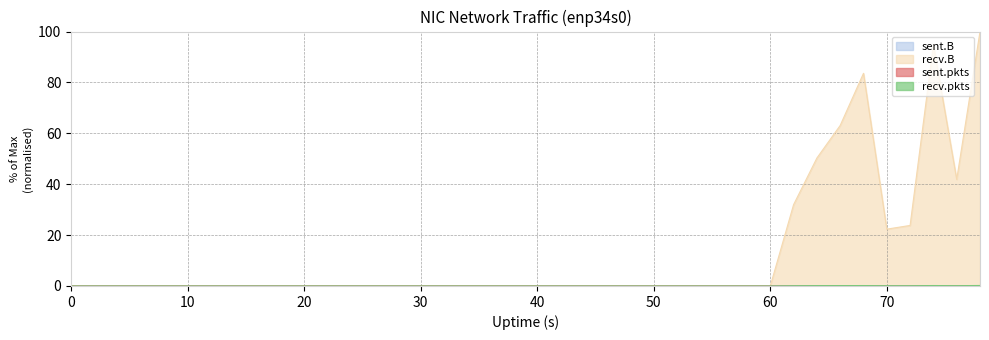

Reading right to left, extract all data points from this chart.

sent.B: 78=0.0	76=0.0	74=0.0	72=0.0	70=0.0	68=0.0	66=0.0	64=0.0	62=0.0	60=0.0	58=0.0	56=0.0	54=0.0	52=0.0	50=0.0	48=0.0	46=0.0	44=0.0	42=0.0	40=0.0	38=0.0	36=0.0	34=0.0	32=0.0	30=0.0	28=0.0	26=0.0	24=0.0	22=0.0	20=0.0	18=0.0	16=0.0	14=0.0	12=0.0	10=0.0	8=0.0	6=0.0	4=0.0	2=0.0	0=0.0
recv.B: 78=100.0	76=41.9	74=94.8	72=23.8	70=22.3	68=83.6	66=63.1	64=50.3	62=32.0	60=0.0	58=0.0	56=0.0	54=0.0	52=0.0	50=0.0	48=0.0	46=0.0	44=0.0	42=0.0	40=0.0	38=0.0	36=0.0	34=0.0	32=0.0	30=0.0	28=0.0	26=0.0	24=0.0	22=0.0	20=0.0	18=0.0	16=0.0	14=0.0	12=0.0	10=0.0	8=0.0	6=0.0	4=0.0	2=0.0	0=0.0
sent.pkts: 78=0.0	76=0.0	74=0.0	72=0.0	70=0.0	68=0.0	66=0.0	64=0.0	62=0.0	60=0.0	58=0.0	56=0.0	54=0.0	52=0.0	50=0.0	48=0.0	46=0.0	44=0.0	42=0.0	40=0.0	38=0.0	36=0.0	34=0.0	32=0.0	30=0.0	28=0.0	26=0.0	24=0.0	22=0.0	20=0.0	18=0.0	16=0.0	14=0.0	12=0.0	10=0.0	8=0.0	6=0.0	4=0.0	2=0.0	0=0.0
recv.pkts: 78=0.2	76=0.1	74=0.2	72=0.1	70=0.1	68=0.2	66=0.2	64=0.1	62=0.1	60=0.0	58=0.0	56=0.0	54=0.0	52=0.0	50=0.0	48=0.0	46=0.0	44=0.0	42=0.0	40=0.0	38=0.0	36=0.0	34=0.0	32=0.0	30=0.0	28=0.0	26=0.0	24=0.0	22=0.0	20=0.0	18=0.0	16=0.0	14=0.0	12=0.0	10=0.0	8=0.0	6=0.0	4=0.0	2=0.0	0=0.0